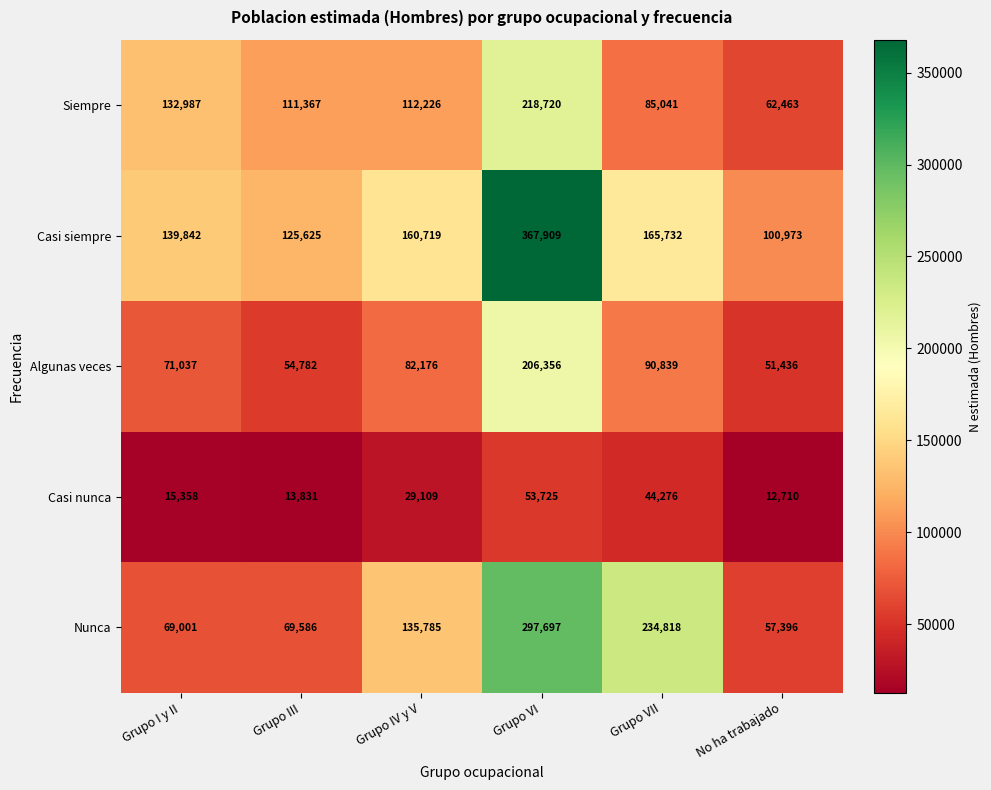

Which category has the highest value in the Casi nunca series?

Grupo VI